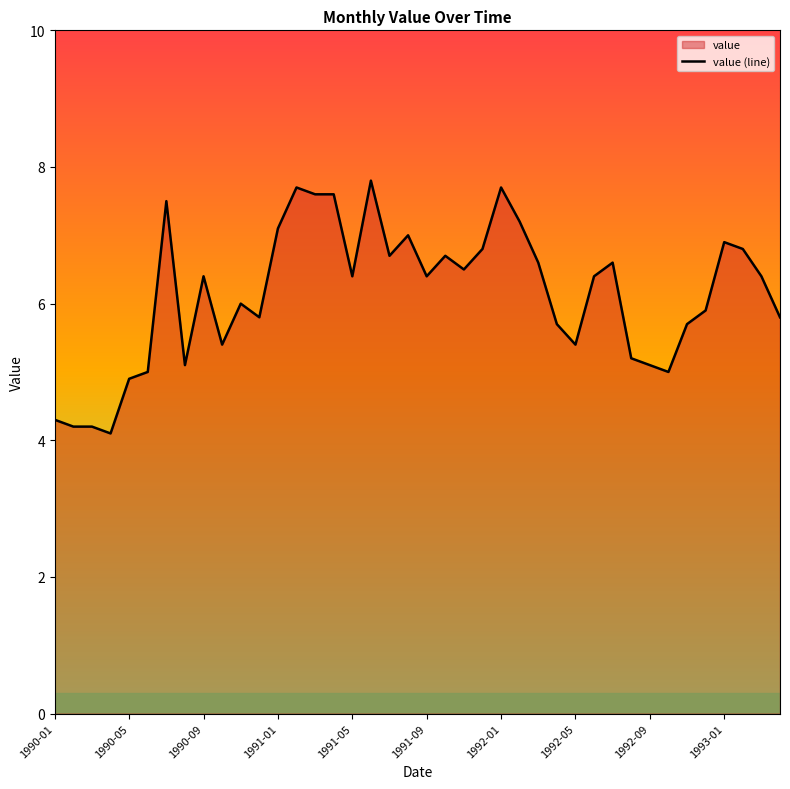

What is the greatest value displayed?

7.8